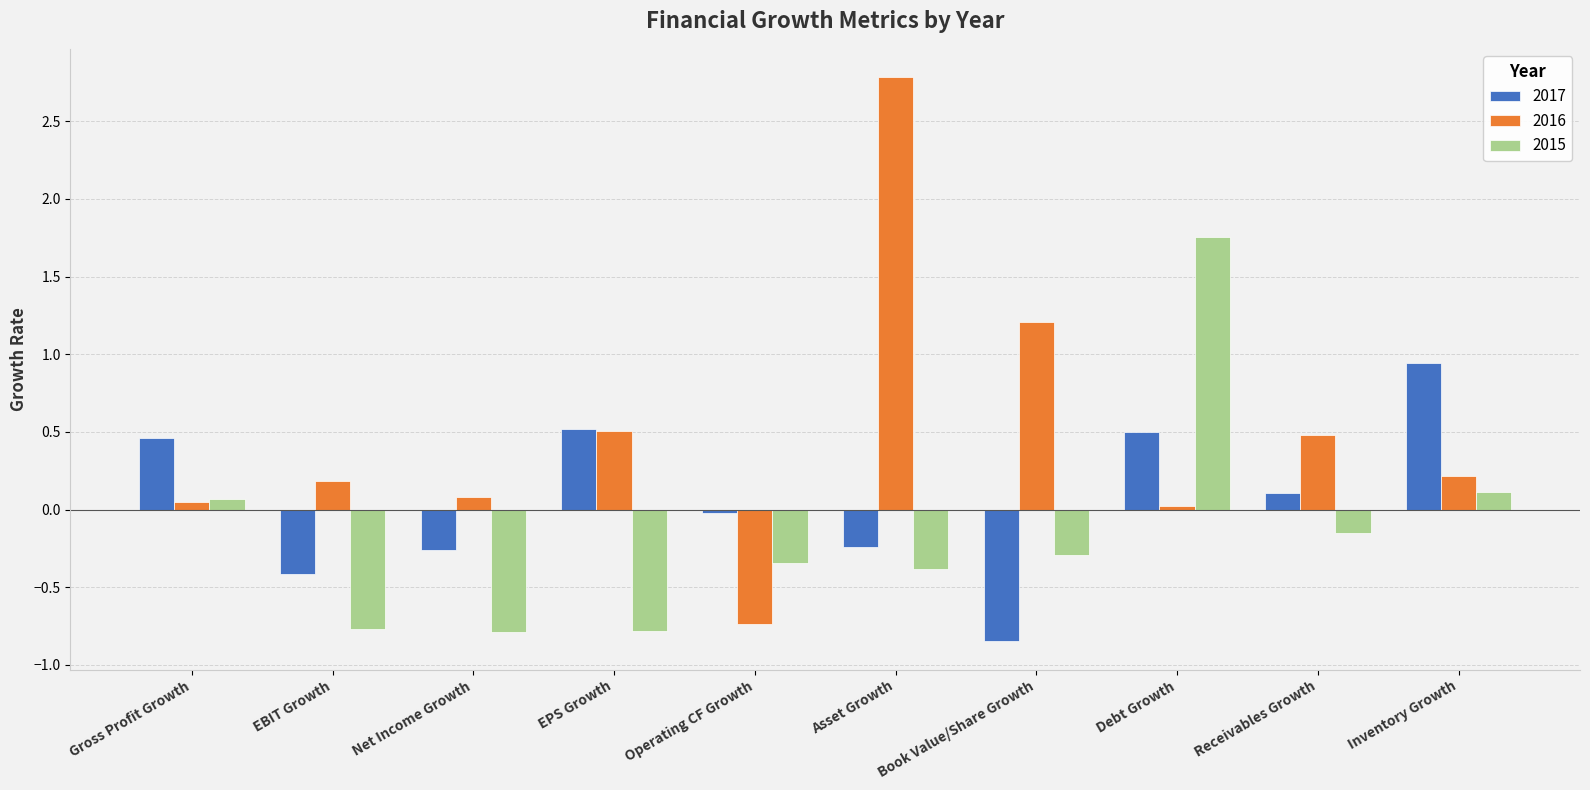

What are all the series names shown in the legend?

2017, 2016, 2015